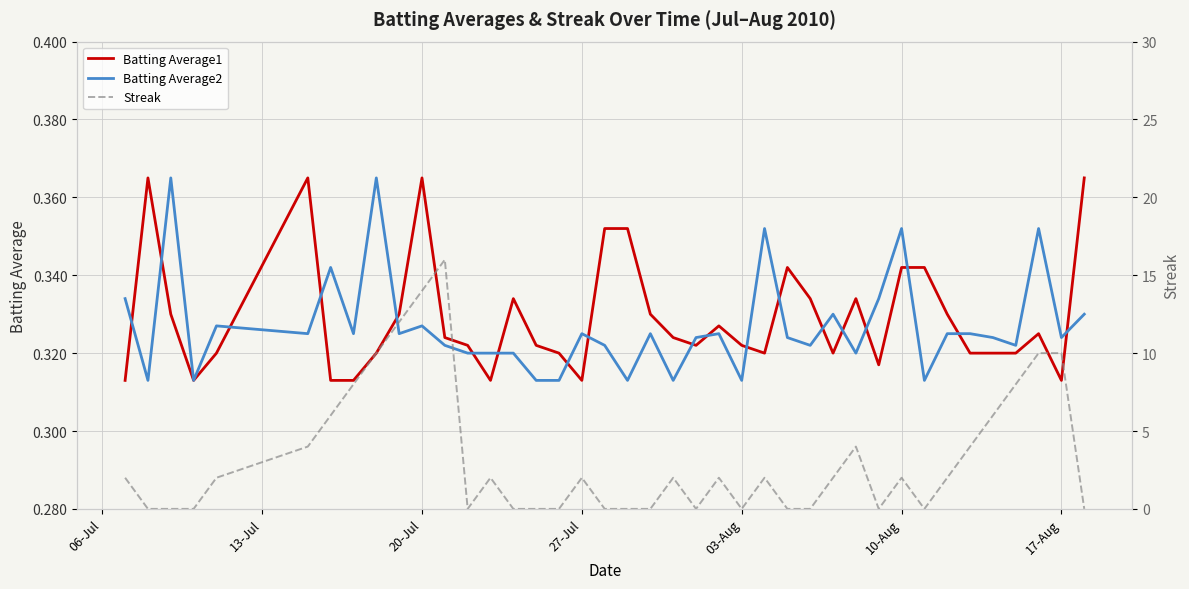

How many data points in Streak are less than 2?

17